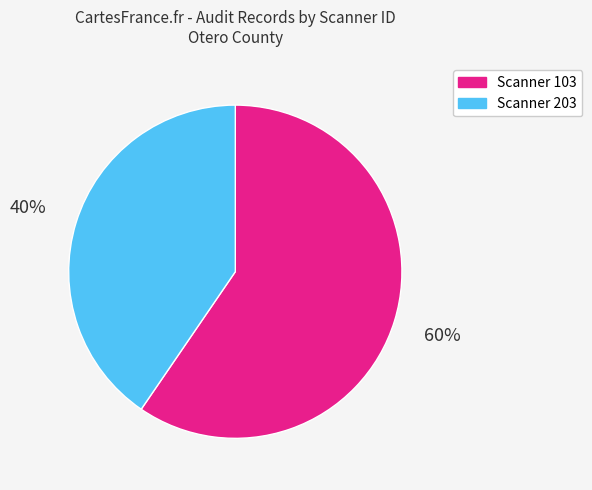

Is there any slice that represents more than half of the pie?

Yes